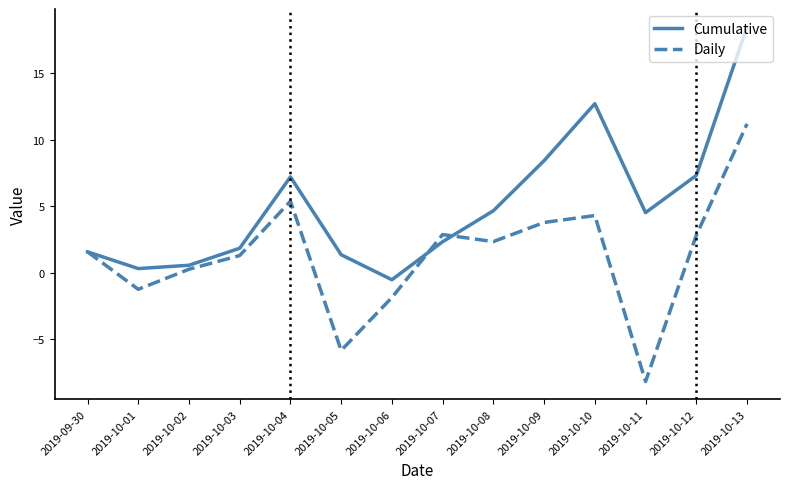

What is the spread (max minus min) of values at 2019-10-11?

12.7